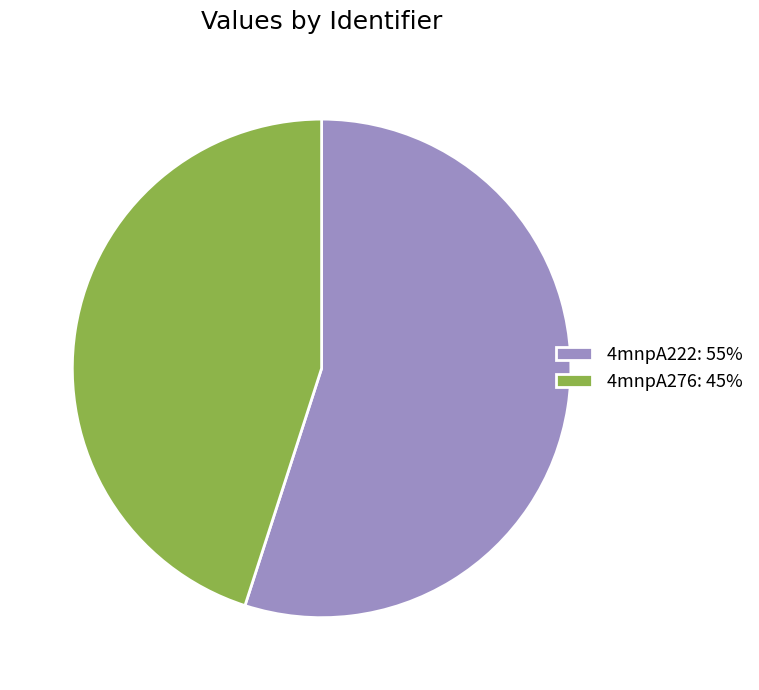

How many slices are in this pie chart?

2